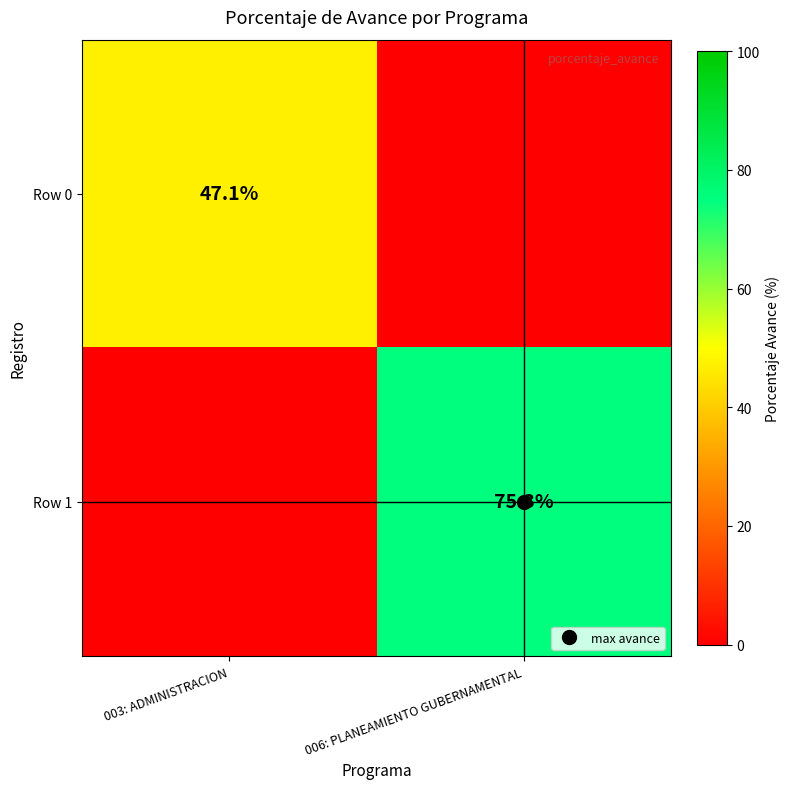

What is the sum of all Row 0 values?

47.1